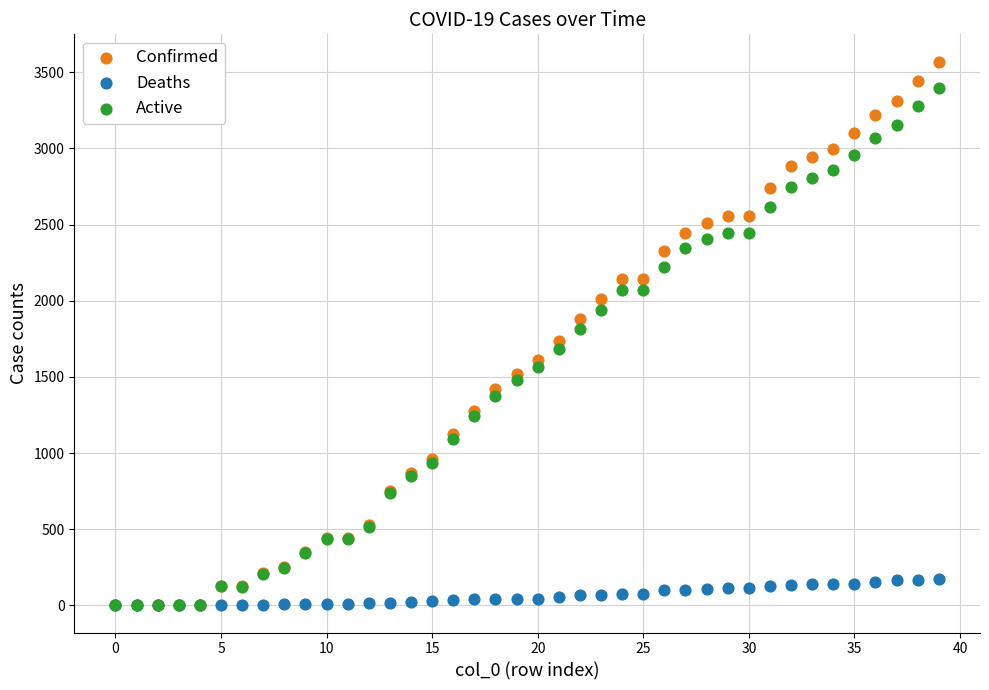

Which series contains the highest Y value?

Confirmed